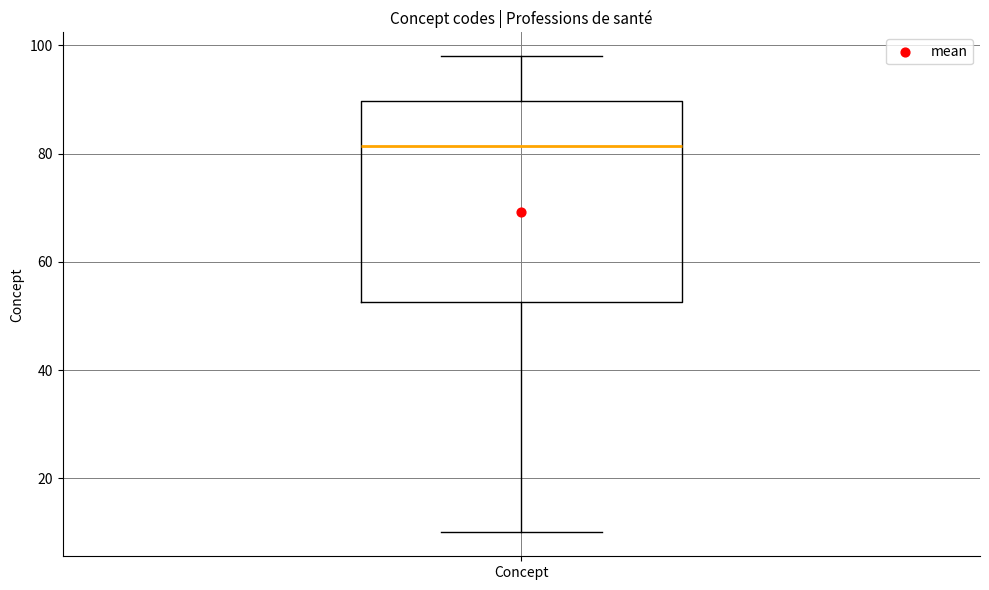

Where is the lower edge of the box for Concept on the y-axis? The values are not printed on the chart, so give them approximately, as read against the axis.

52